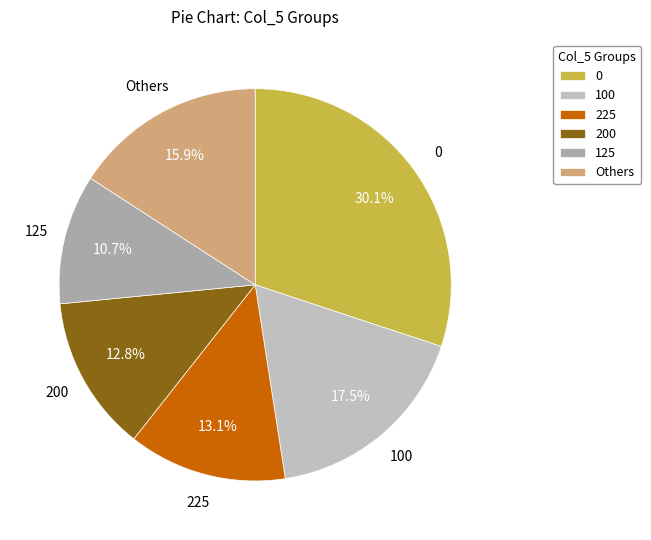

How many slices are in this pie chart?

6